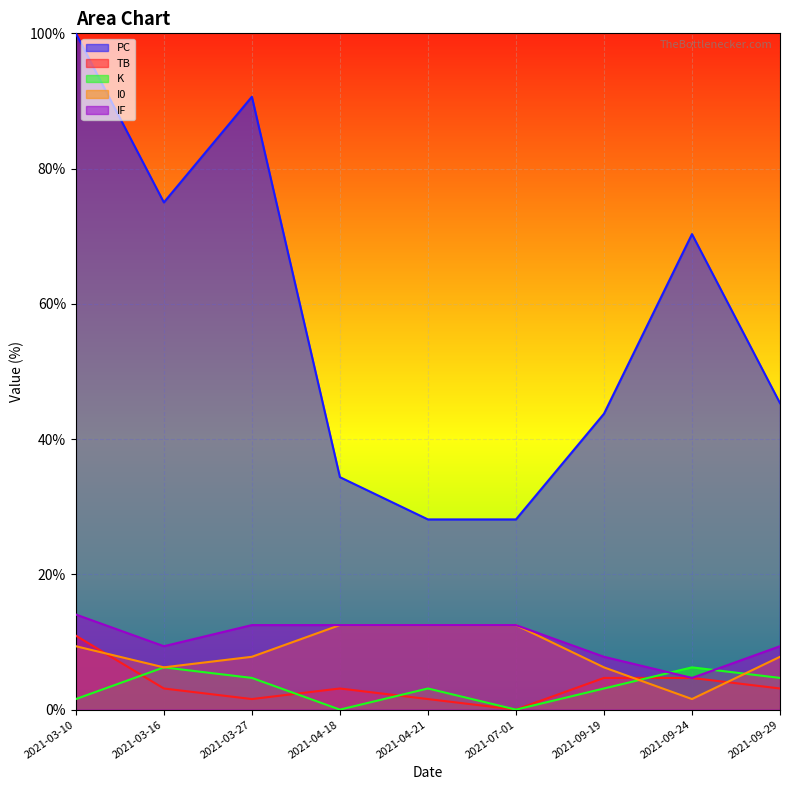

At which category does TB reach its first local peak?

2021-04-18